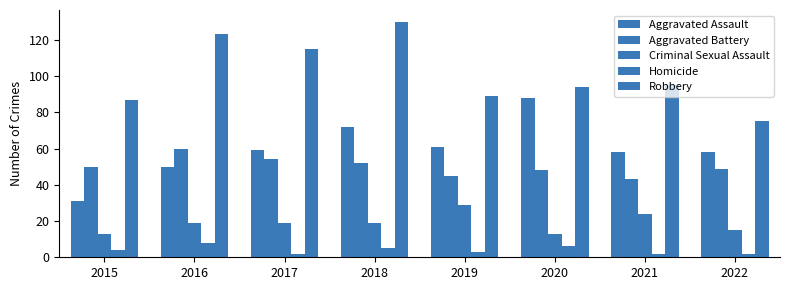

How many series are shown in this chart?

5